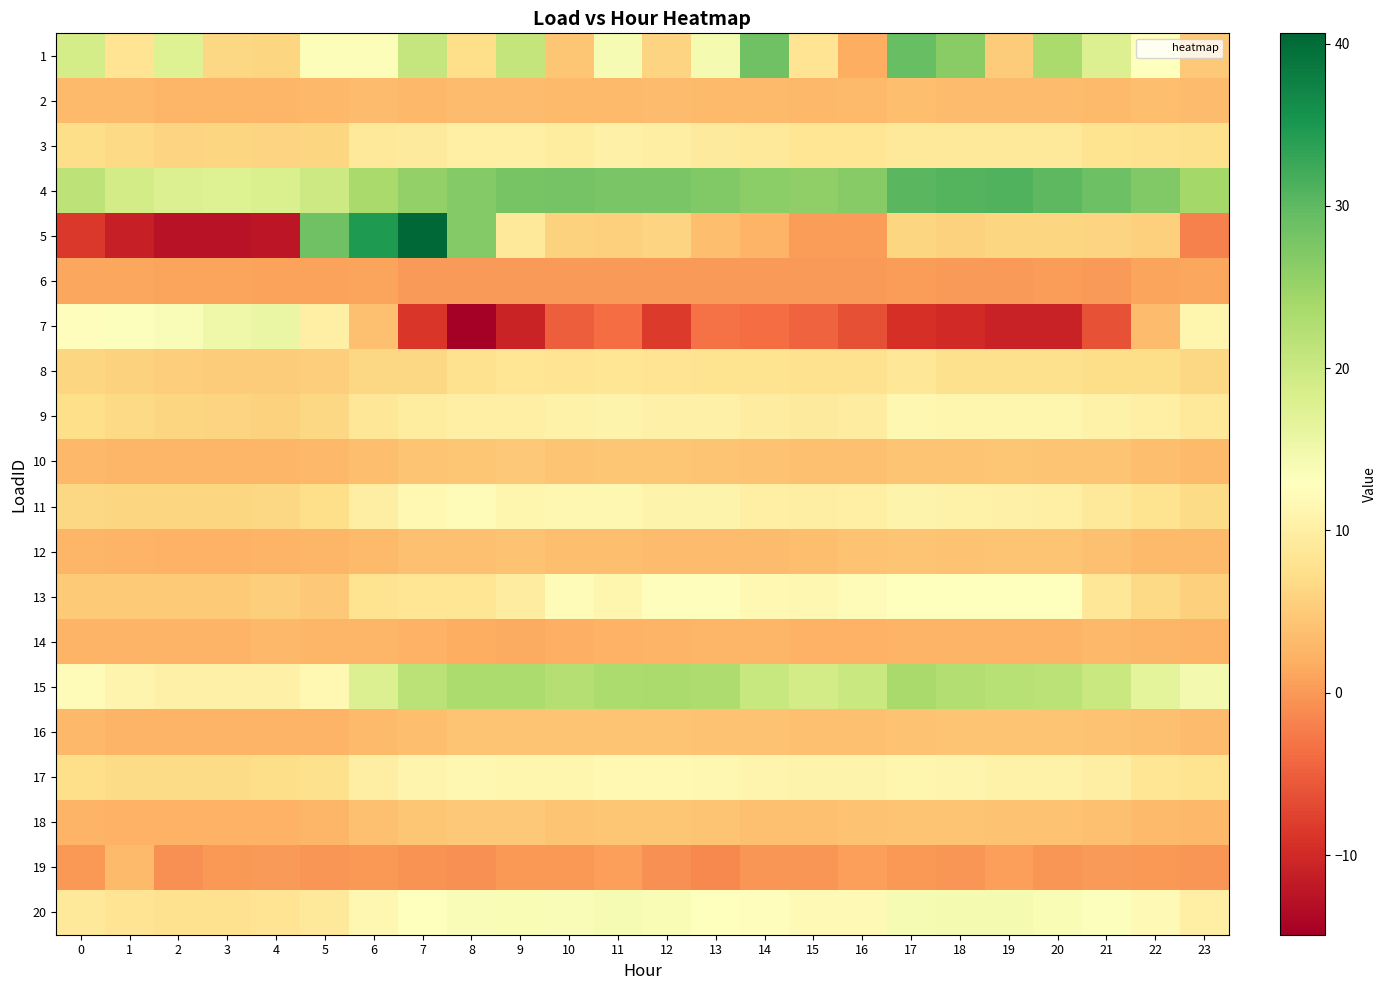

Reading left to right, list all the values displayed in this chart.

1: 0=18.9	1=8.1	2=17.5	3=6.5	4=6.2	5=13.5	6=13.4	7=20.5	8=7.3	9=20.7	10=4.5	11=14.0	12=6.1	13=14.4	14=28.5	15=8.1	16=1.8	17=29.2	18=26.3	19=5.3	20=23.4	21=17.7	22=13.0	23=4.7
2: 0=3.3	1=3.1	2=2.9	3=2.8	4=2.7	5=2.9	6=3.3	7=3.1	8=3.3	9=3.4	10=3.3	11=3.3	12=3.3	13=3.3	14=3.1	15=3.1	16=3.2	17=3.5	18=3.5	19=3.4	20=3.4	21=3.2	22=3.6	23=3.5
3: 0=7.0	1=6.6	2=5.9	3=6.2	4=6.1	5=6.3	6=9.1	7=9.2	8=10.1	9=10.2	10=9.6	11=10.4	12=9.9	13=9.3	14=9.0	15=8.5	16=8.5	17=9.0	18=8.9	19=9.1	20=8.9	21=8.0	22=7.7	23=7.5
4: 0=21.5	1=19.0	2=17.8	3=17.5	4=18.2	5=19.6	6=23.5	7=25.5	8=26.9	9=27.9	10=28.1	11=27.8	12=27.7	13=27.1	14=26.3	15=25.8	16=26.7	17=30.3	18=30.8	19=31.0	20=30.1	21=28.7	22=27.1	23=24.1
5: 0=-8.5	1=-11.0	2=-12.6	3=-12.6	4=-12.1	5=28.5	6=34.8	7=40.6	8=26.8	9=8.9	10=5.7	11=5.5	12=6.0	13=3.6	14=2.5	15=0.5	16=0.4	17=6.3	18=5.8	19=6.2	20=6.3	21=6.1	22=5.7	23=-2.0
6: 0=1.2	1=1.2	2=1.0	3=1.0	4=0.9	5=0.9	6=0.9	7=0.2	8=0.2	9=0.3	10=0.2	11=0.2	12=0.2	13=0.3	14=0.3	15=0.3	16=0.3	17=0.3	18=0.2	19=0.3	20=0.3	21=0.3	22=1.1	23=1.2
7: 0=12.5	1=13.2	2=13.6	3=15.1	4=15.9	5=10.1	6=3.9	7=-8.6	8=-14.9	9=-10.7	10=-5.0	11=-3.7	12=-8.3	13=-3.2	14=-3.7	15=-4.6	16=-6.3	17=-9.4	18=-10.1	19=-10.8	20=-10.8	21=-6.1	22=3.4	23=11.2
8: 0=6.2	1=5.8	2=5.4	3=5.2	4=5.1	5=5.3	6=6.5	7=6.5	8=7.7	9=8.3	10=8.3	11=8.4	12=8.2	13=8.1	14=8.0	15=7.7	16=7.7	17=8.7	18=7.5	19=7.5	20=7.5	21=7.1	22=7.1	23=6.5
9: 0=7.4	1=6.6	2=6.2	3=6.0	4=5.8	5=6.5	6=8.6	7=9.5	8=10.2	9=10.1	10=10.6	11=10.9	12=10.5	13=10.3	14=9.7	15=9.3	16=9.7	17=11.4	18=11.2	19=11.3	20=11.2	21=10.6	22=10.1	23=8.9
10: 0=2.9	1=2.9	2=2.7	3=2.8	4=2.8	5=2.9	6=3.7	7=4.2	8=4.5	9=4.7	10=4.4	11=4.5	12=4.5	13=4.3	14=4.1	15=3.8	16=3.9	17=4.4	18=4.4	19=4.5	20=4.3	21=4.2	22=3.7	23=3.3
11: 0=6.4	1=6.2	2=6.2	3=6.2	4=6.5	5=7.4	6=10.0	7=11.7	8=12.1	9=11.3	10=11.5	11=11.5	12=10.8	13=10.9	14=10.2	15=10.0	16=10.2	17=10.8	18=10.6	19=10.4	20=10.1	21=9.1	22=8.0	23=6.9
12: 0=2.7	1=2.6	2=2.3	3=2.4	4=2.5	5=2.9	6=3.3	7=3.9	8=3.9	9=4.1	10=3.6	11=3.7	12=3.5	13=3.4	14=3.5	15=3.6	16=4.0	17=4.3	18=4.0	19=4.3	20=4.3	21=3.8	22=3.2	23=3.1
13: 0=4.9	1=4.9	2=4.9	3=4.9	4=5.4	5=4.8	6=7.9	7=8.3	8=8.3	9=9.8	10=12.3	11=11.2	12=12.5	13=12.5	14=11.7	15=11.5	16=12.4	17=12.8	18=12.8	19=12.8	20=12.8	21=8.6	22=6.7	23=5.5
14: 0=2.6	1=2.6	2=2.6	3=2.6	4=2.9	5=2.7	6=2.7	7=2.3	8=2.0	9=1.7	10=2.1	11=2.3	12=2.6	13=2.8	14=2.7	15=2.4	16=2.4	17=2.6	18=2.6	19=2.6	20=2.6	21=3.0	22=2.8	23=2.5
15: 0=12.0	1=11.1	2=10.4	3=10.4	4=10.4	5=11.6	6=17.7	7=21.7	8=23.1	9=23.2	10=22.2	11=23.2	12=23.3	13=23.0	14=20.4	15=19.1	16=20.2	17=23.6	18=22.5	19=22.2	20=21.6	21=20.2	22=16.7	23=14.5
16: 0=3.0	1=2.6	2=2.5	3=2.5	4=2.5	5=2.6	6=3.3	7=3.7	8=4.2	9=4.3	10=4.3	11=4.3	12=4.2	13=4.1	14=4.0	15=3.9	16=3.8	17=4.1	18=4.3	19=4.3	20=4.3	21=4.1	22=3.8	23=3.4
17: 0=7.4	1=7.0	2=7.0	3=7.0	4=7.1	5=7.6	6=9.8	7=11.1	8=11.5	9=11.1	10=11.2	11=11.7	12=11.6	13=11.6	14=11.1	15=10.9	16=10.9	17=11.1	18=10.9	19=10.6	20=10.6	21=10.0	22=8.5	23=8.0
18: 0=2.5	1=2.4	2=2.3	3=2.2	4=2.3	5=2.7	6=3.8	7=4.5	8=4.7	9=4.7	10=4.3	11=4.5	12=4.4	13=4.2	14=3.9	15=3.8	16=4.0	17=4.3	18=4.2	19=4.2	20=4.1	21=3.8	22=3.3	23=2.9
19: 0=0.0	1=3.2	2=-0.6	3=-0.1	4=0.2	5=-0.2	6=0.1	7=-0.4	8=-0.6	9=-0.0	10=-0.1	11=0.6	12=-0.6	13=-1.3	14=-0.2	15=-0.3	16=0.6	17=0.0	18=-0.3	19=0.6	20=-0.2	21=0.2	22=-0.1	23=-0.3
20: 0=9.0	1=8.3	2=7.9	3=7.8	4=8.1	5=8.8	6=11.4	7=13.1	8=13.7	9=13.9	10=13.6	11=14.0	12=13.8	13=13.0	14=12.6	15=11.8	16=12.0	17=14.0	18=14.2	19=14.3	20=13.9	21=13.3	22=11.9	23=10.2